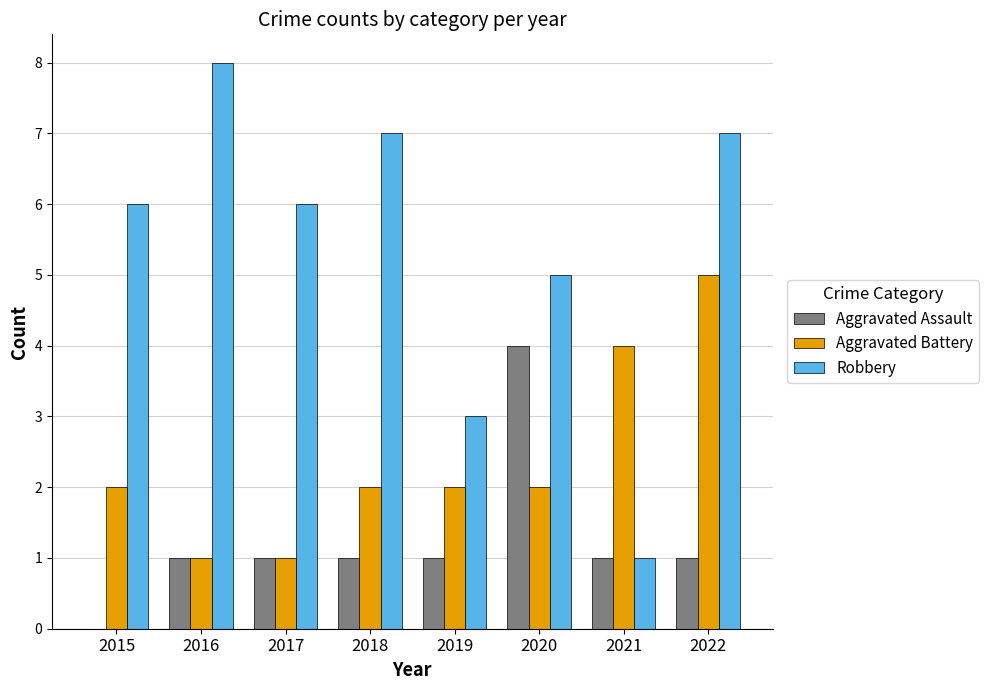

Between 2015 and 2019, which series saw the biggest shift?

Robbery